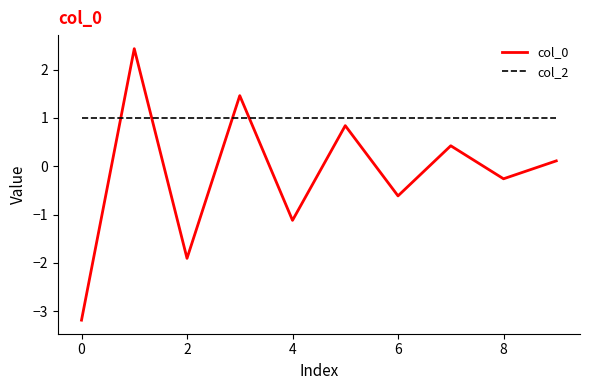

What is the lowest value of the col_0 series?

-3.2